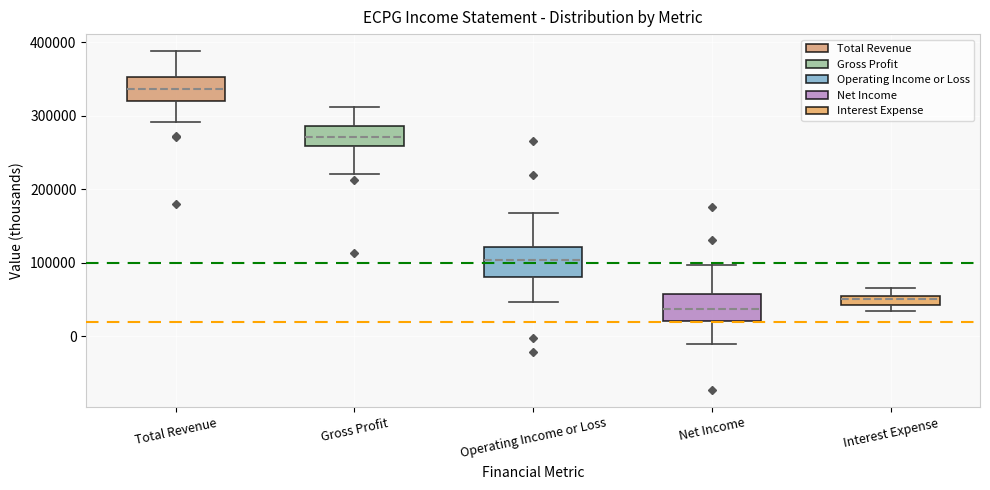

Which box's median line is the lowest?

Net Income